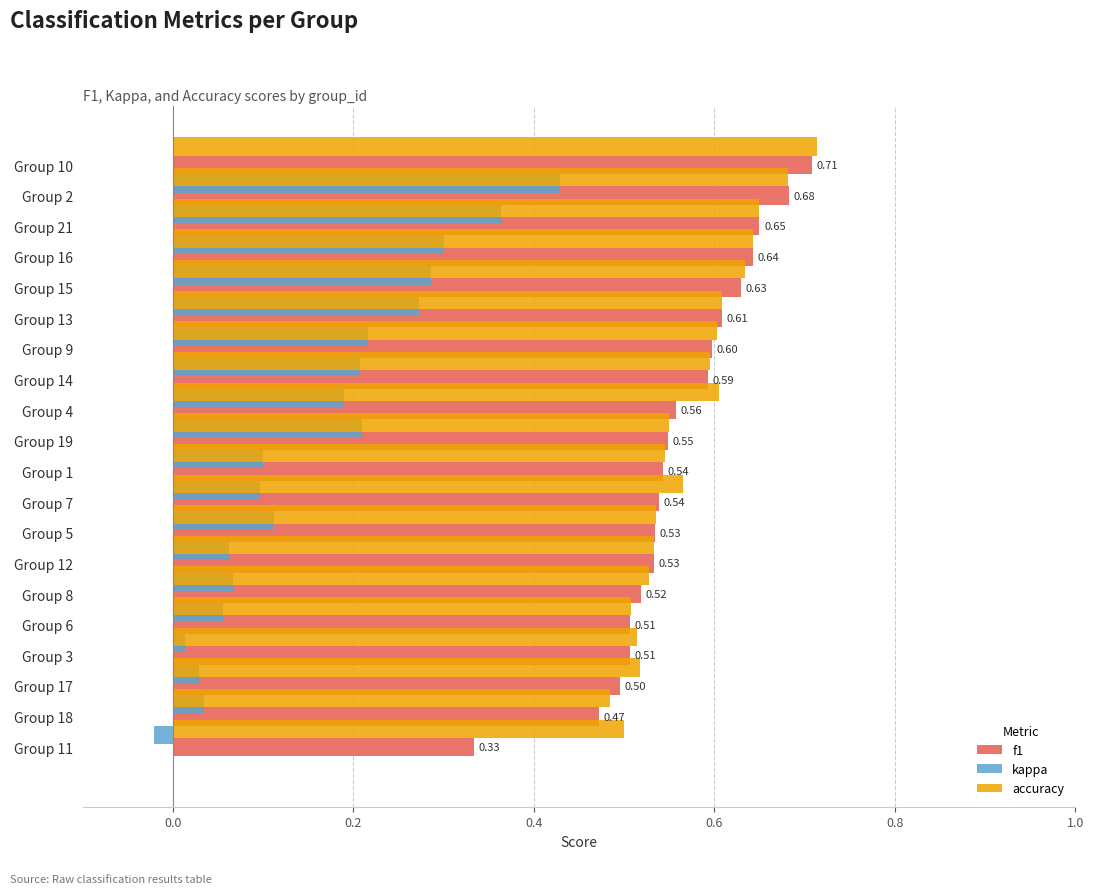

List the series in order of their peak value, lowest first.

kappa, f1, accuracy